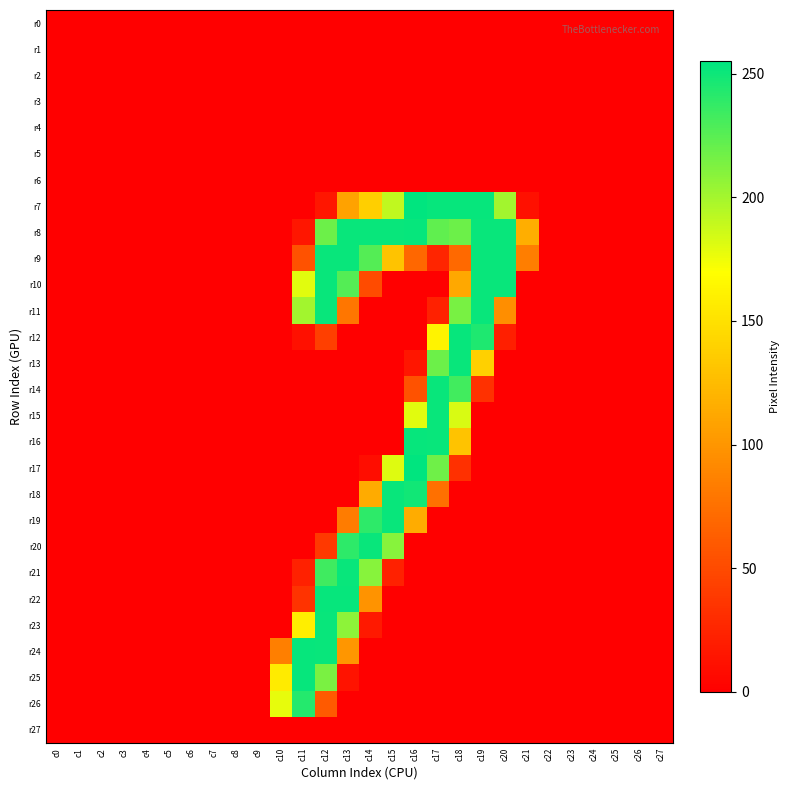

At which category is the sum across all series the highest?

c12